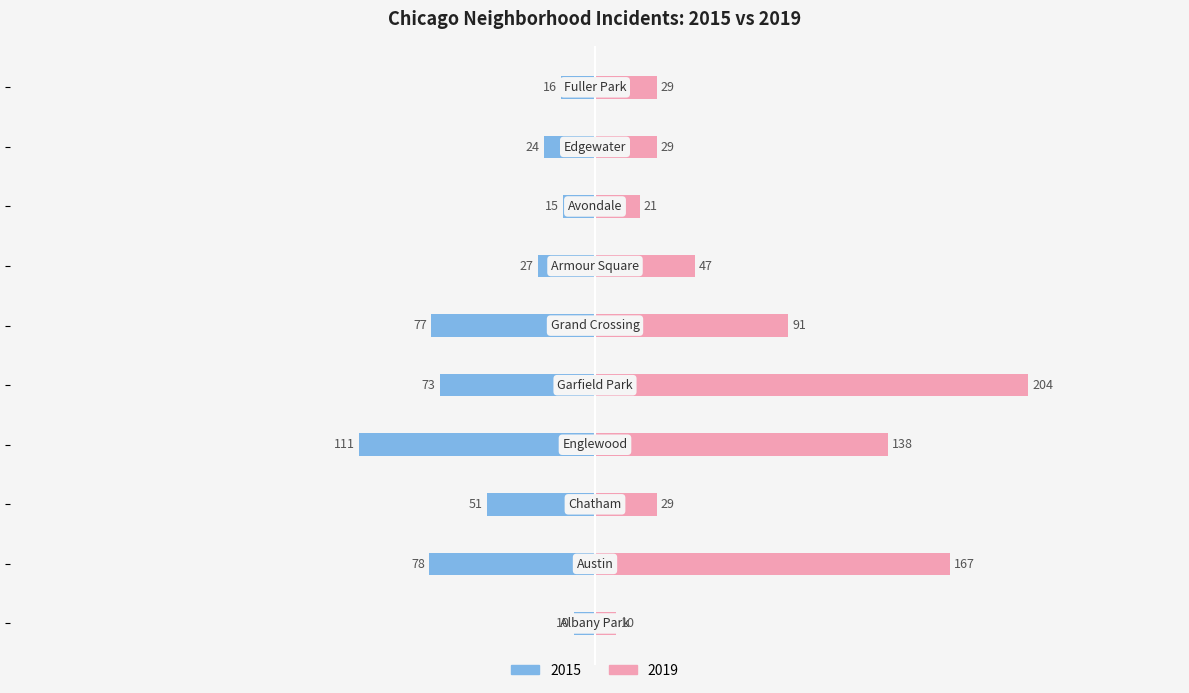

Read the 2015 value at Armour Square.

-27